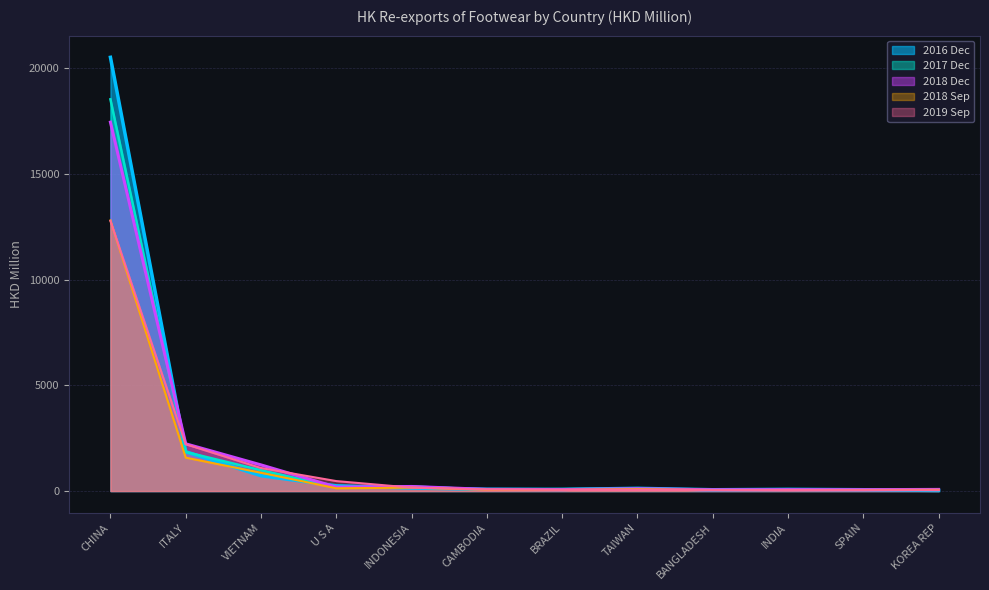

What is the approximate value of 201812 at VIETNAM?

1237.3